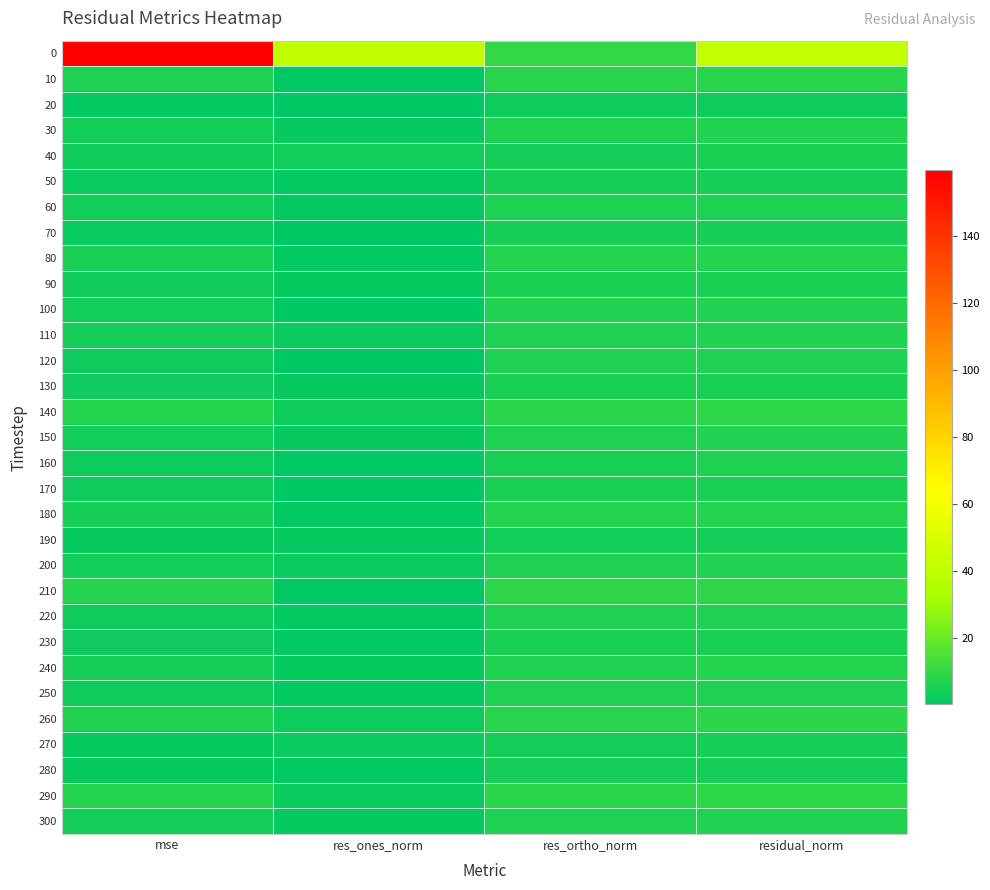

What is the smallest value displayed?

0.2